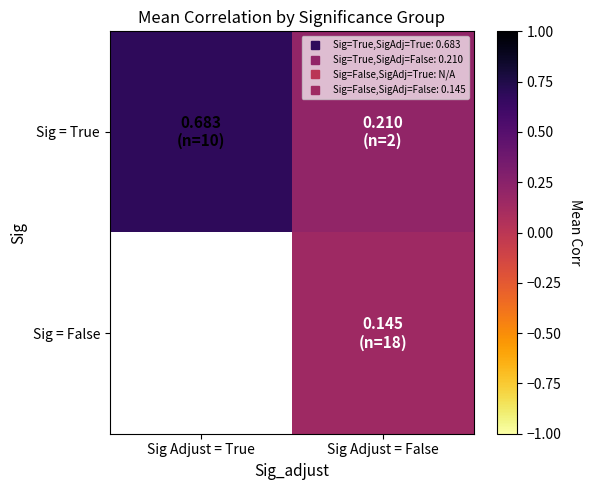

Which category has the lowest value across all series?

Sig Adjust = False